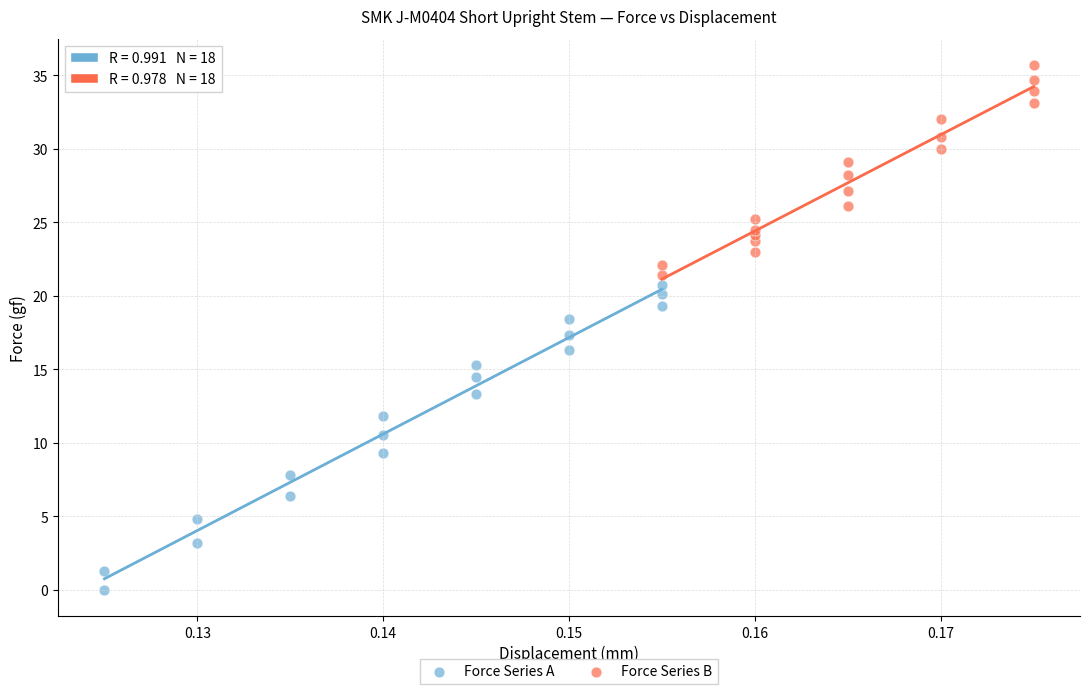

Which series reaches the minimum Y coordinate?

Force Series A